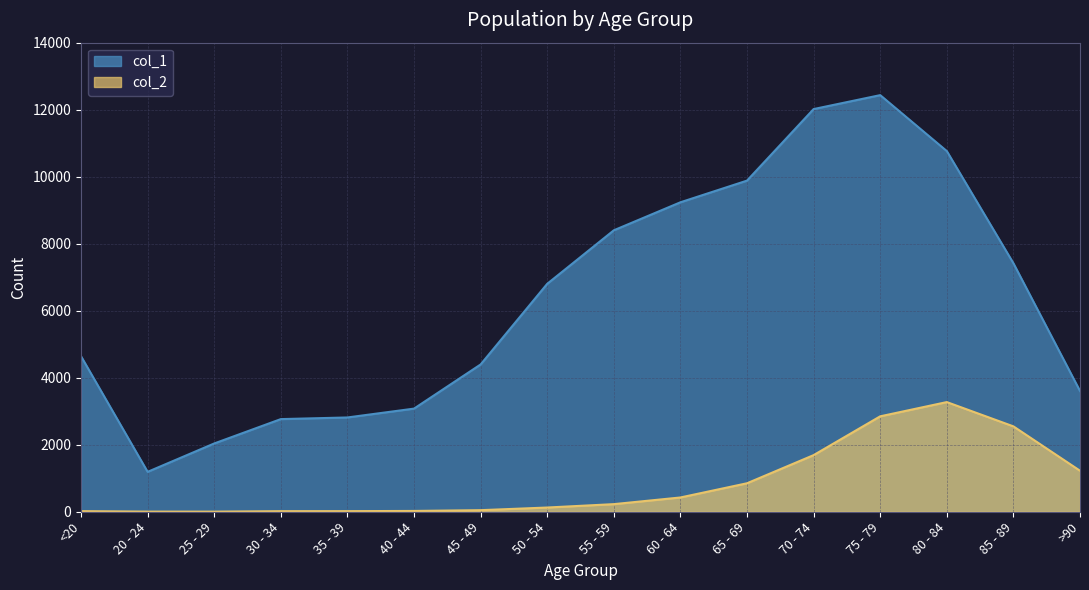

Rank the series by their average value, from lowest to highest.

col_2, col_1